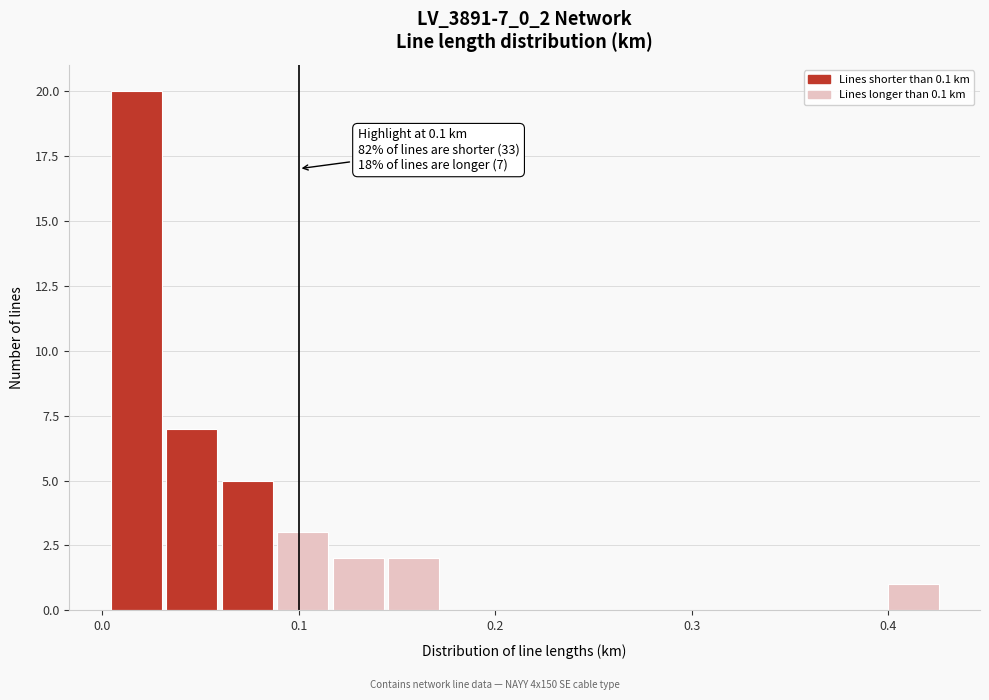

Around what value on the x-axis is the tallest bar? Give the approximate position of its centre, as read against the axis.

0.02